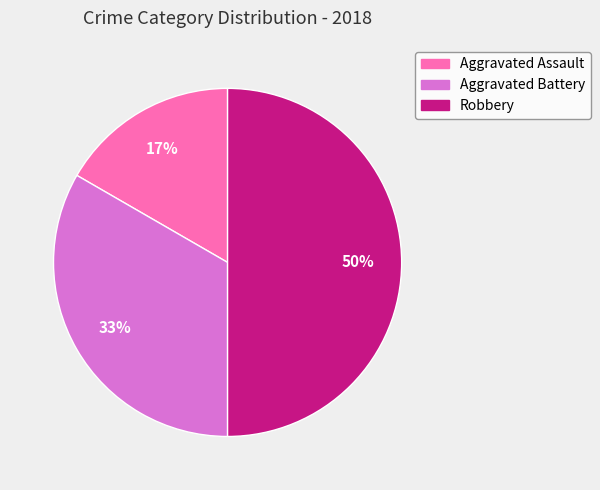

Is Aggravated Assault the majority of the pie?

No